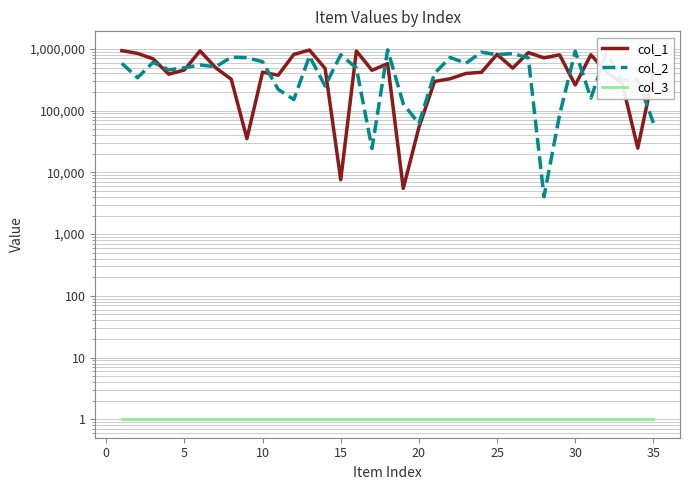

How many interior local valleys does the col_1 series have?

10